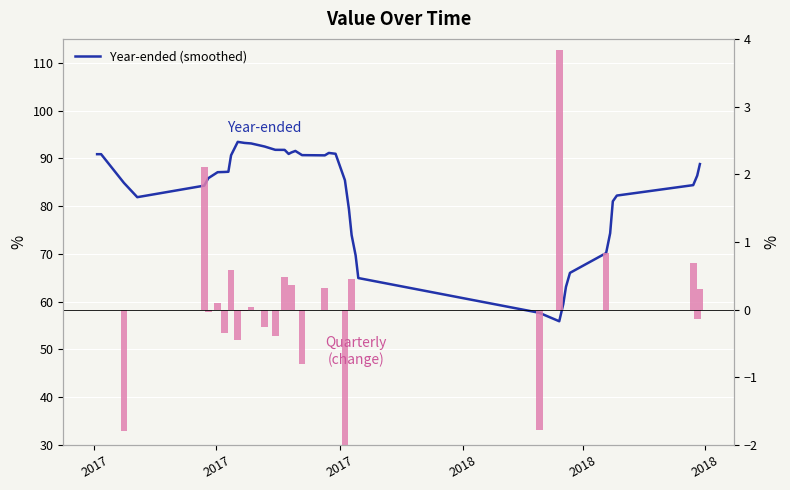

Is it true that Year-ended (smoothed) equals 31.6 at 10?

False